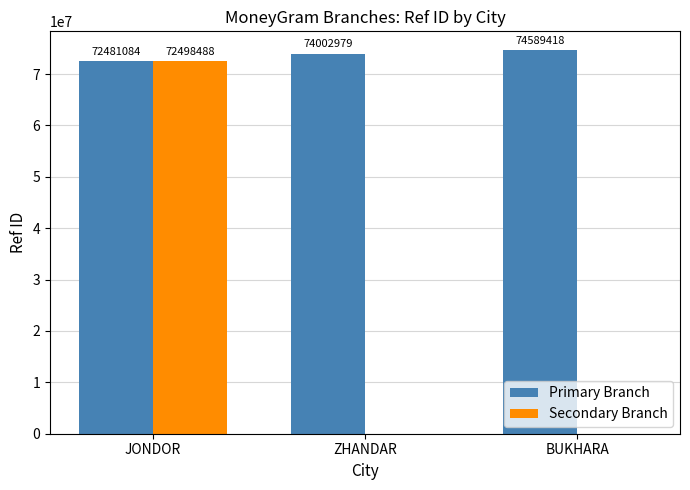

How many Secondary Branch values are between 0 and 72498488?

3